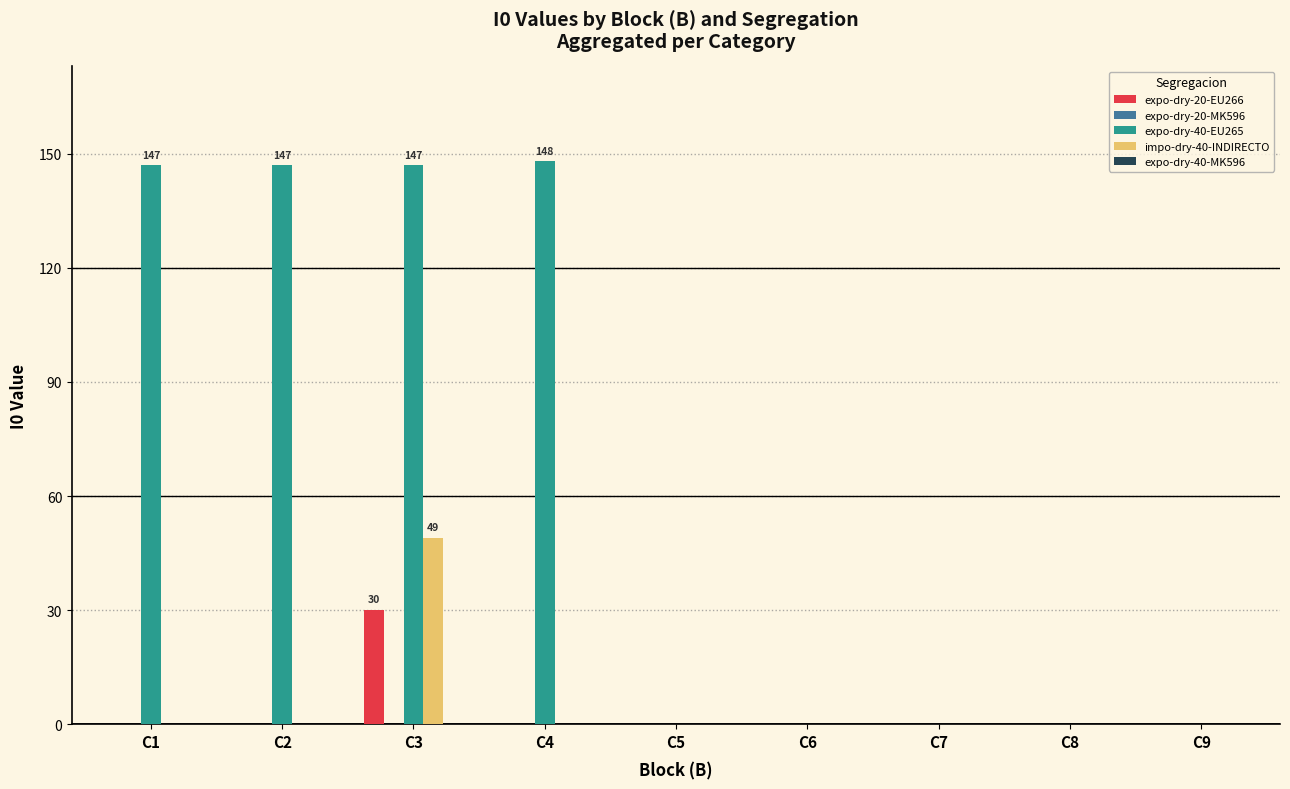

What is the sum of all impo-dry-40-INDIRECTO values?

49